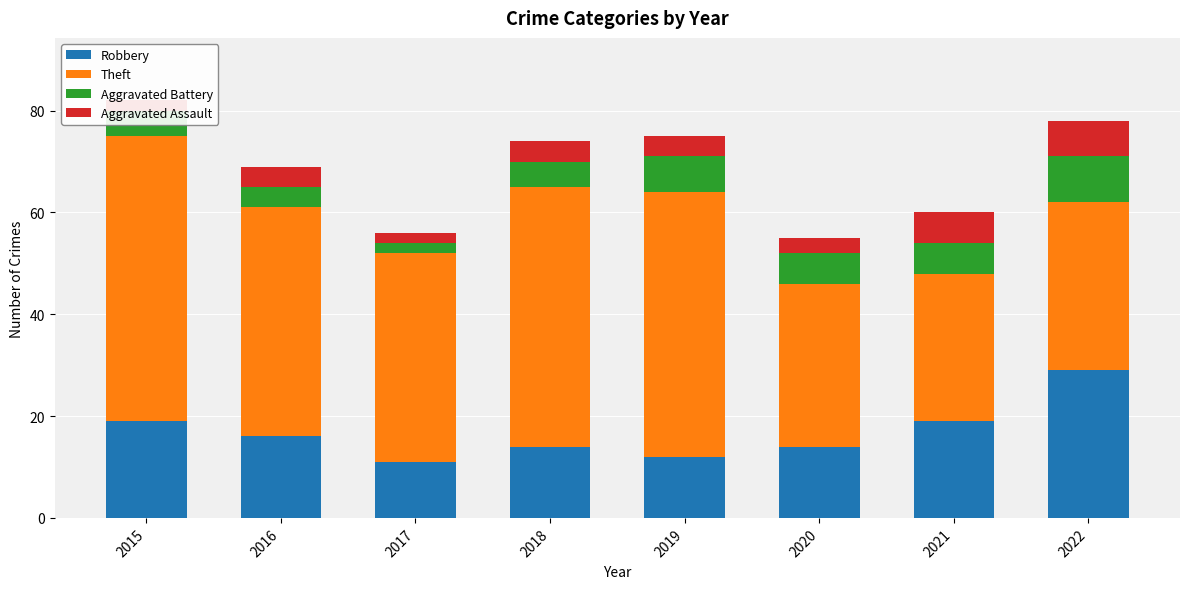

What is the total value across all series at 2018?

74